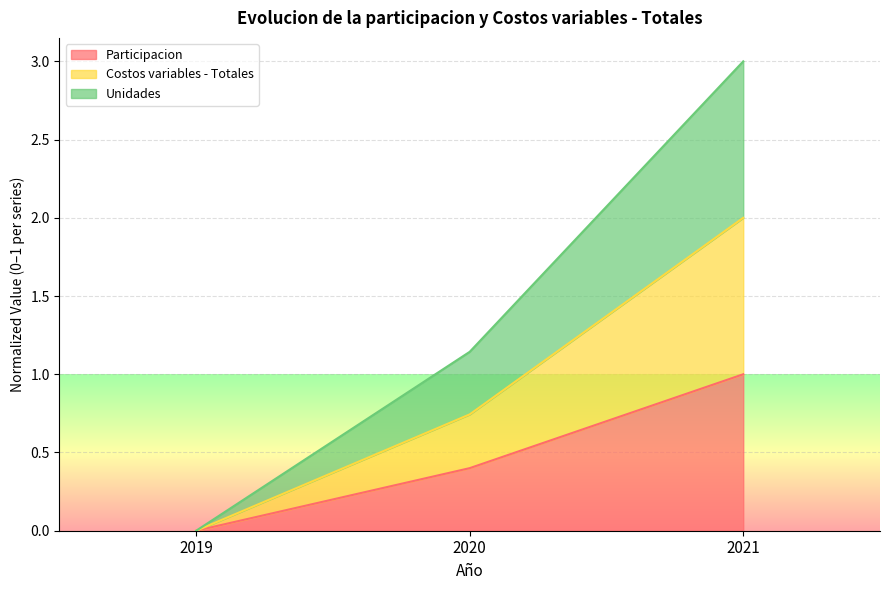

At which label does Unidades first exceed 1?

2020